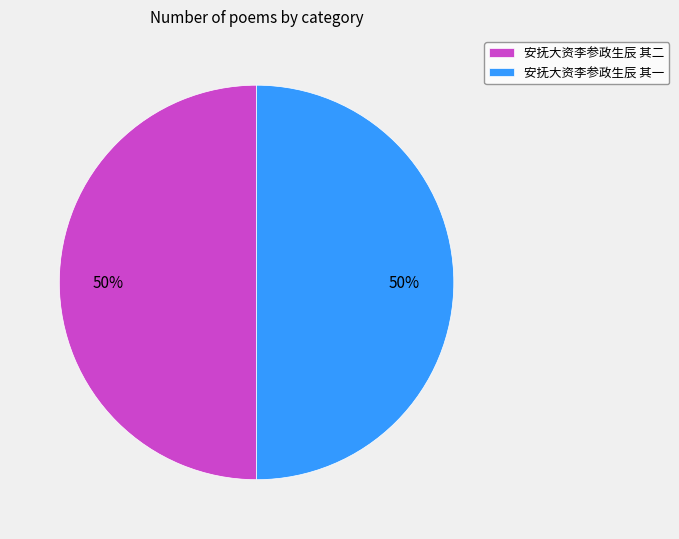

To the nearest percent, what is the average slice percentage?

50%